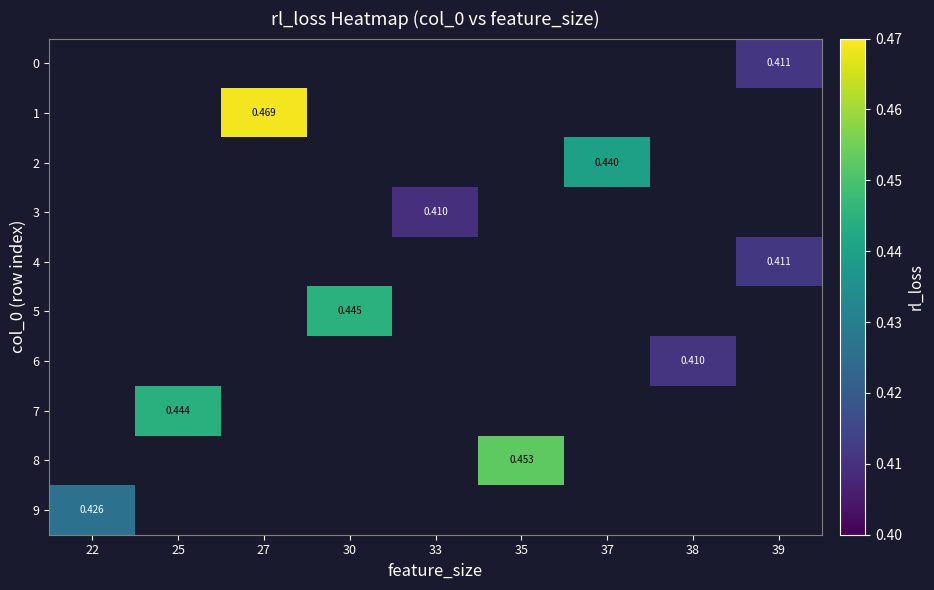

Between 37 and 35, which is larger?

35